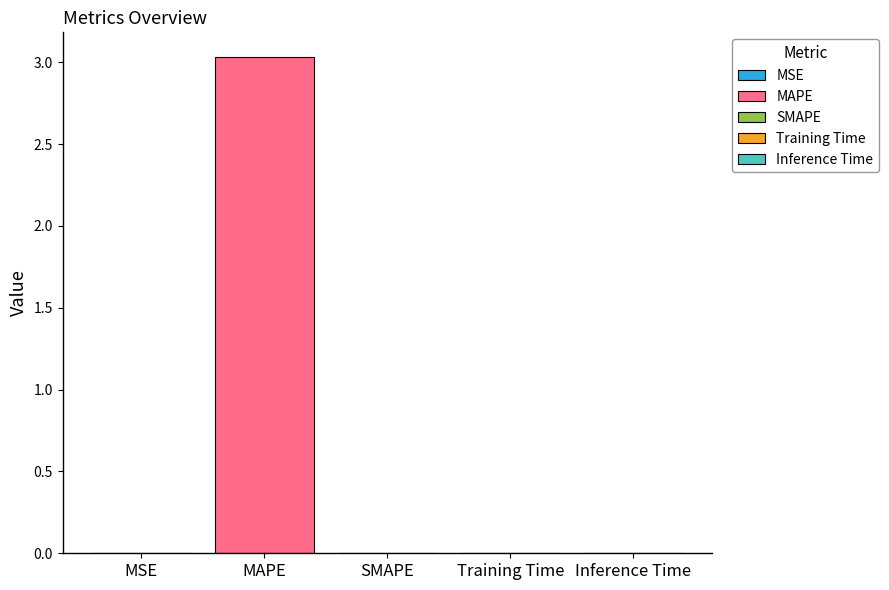

How many distinct data groups are displayed?

1